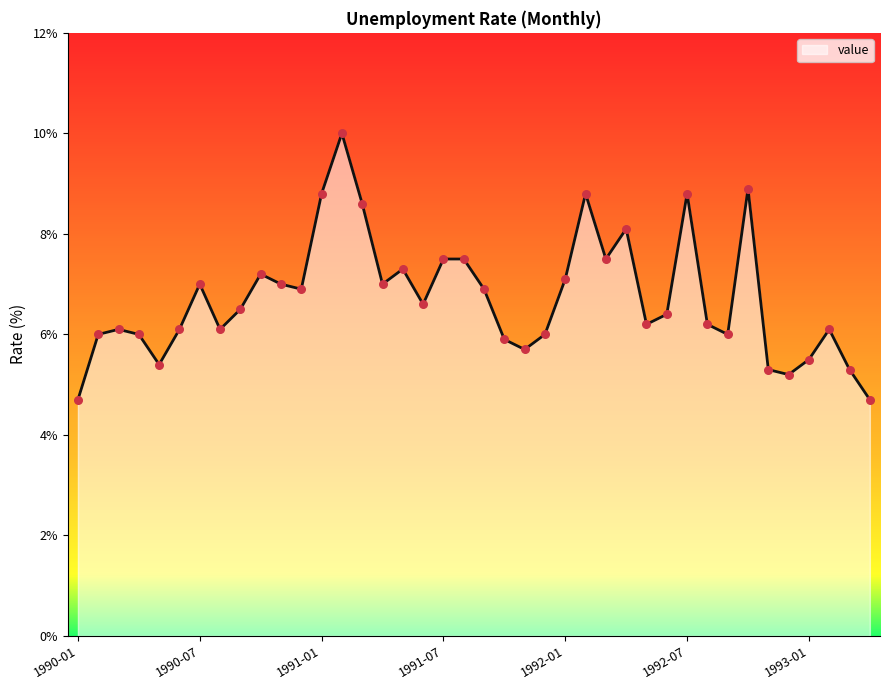

What is the greatest value displayed?

10.0